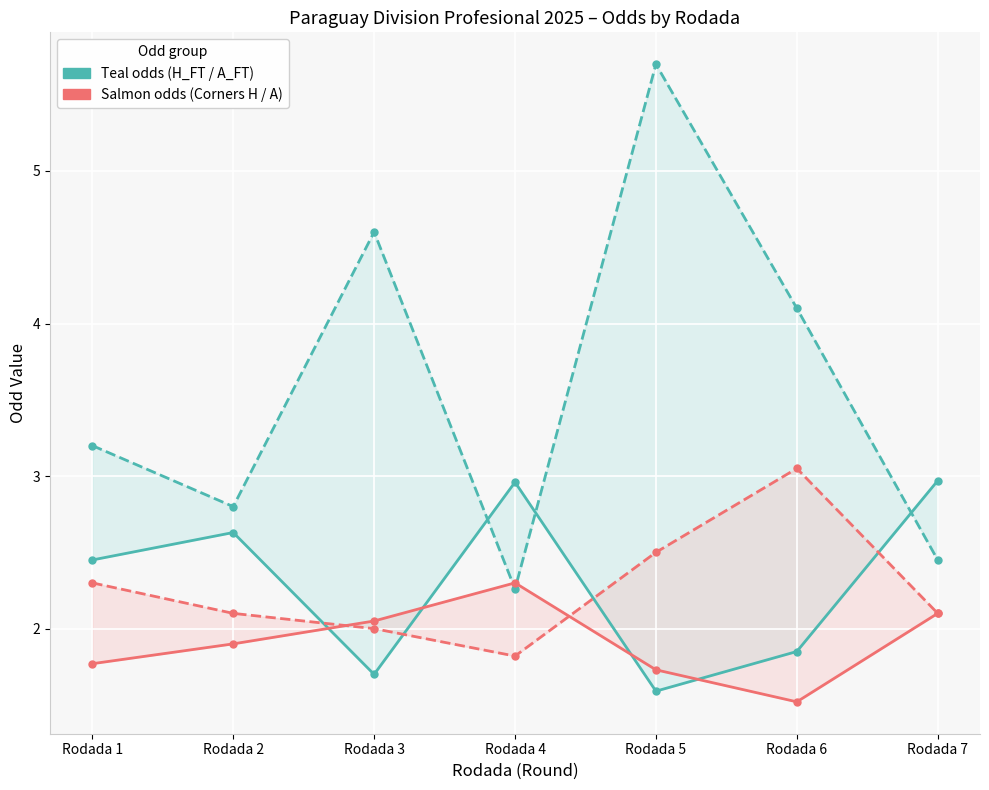

Reading left to right, transcribe all the data shown in this chart.

Odd_H_FT: 2.5	2.6	1.7	3.0	1.6	1.9	3.0
Odd_A_FT: 3.2	2.8	4.6	2.3	5.7	4.1	2.5
Odd_Corners_H: 1.8	1.9	2.0	2.3	1.7	1.5	2.1
Odd_Corners_A: 2.3	2.1	2.0	1.8	2.5	3.0	2.1